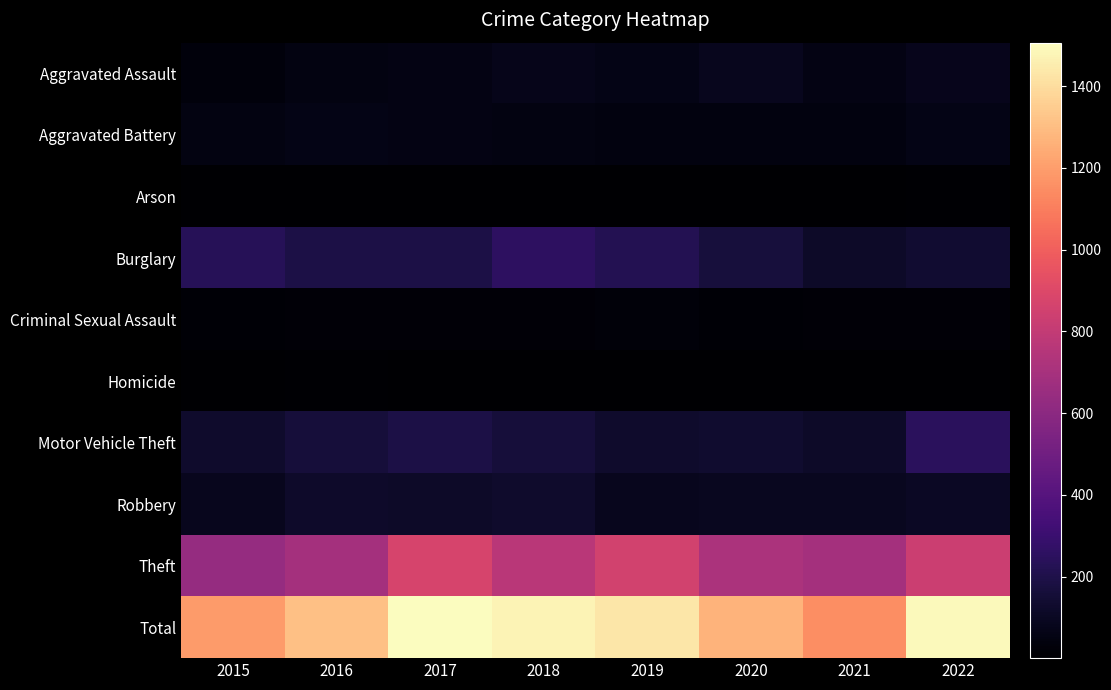

At how many categories does at least one series exceed 1036?

8